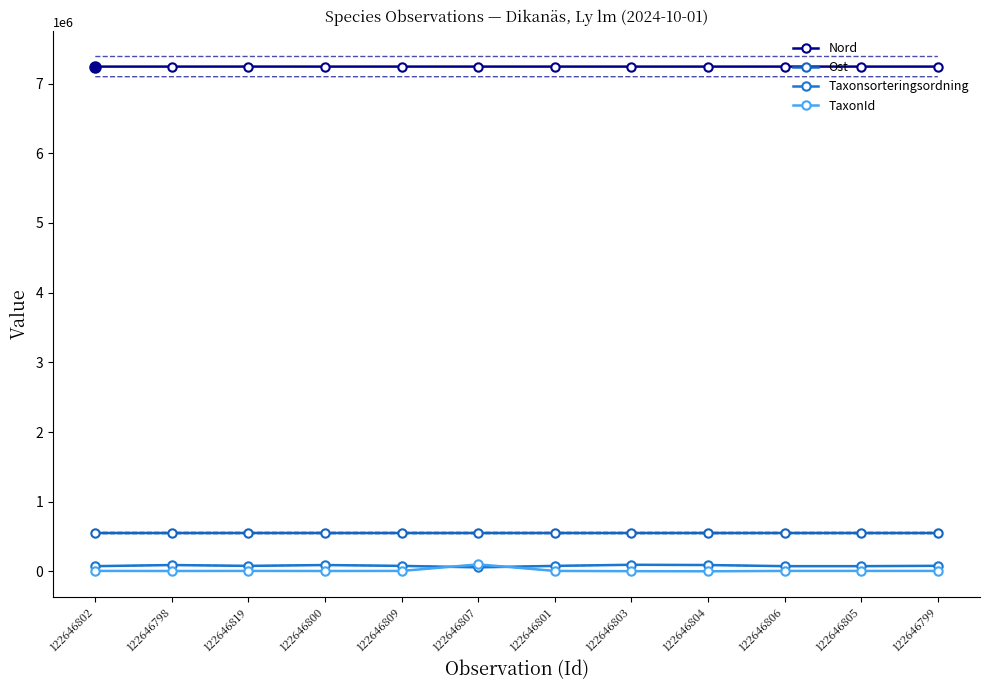

Rank the series by their maximum value, from highest to lowest.

Nord, Ost, TaxonId, Taxonsorteringsordning